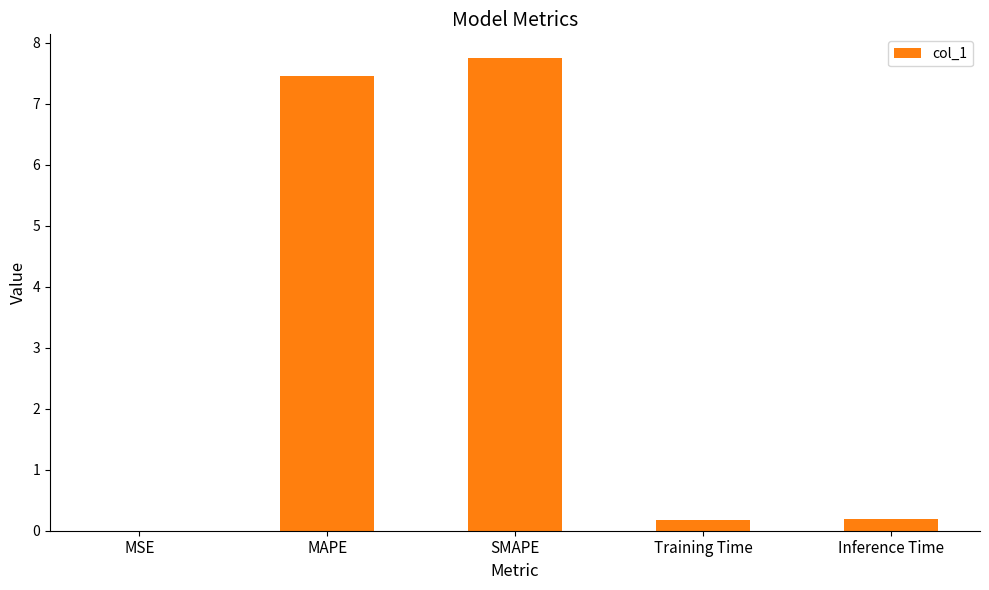

What is the ratio of the value at MAPE to the value at SMAPE?

1.0